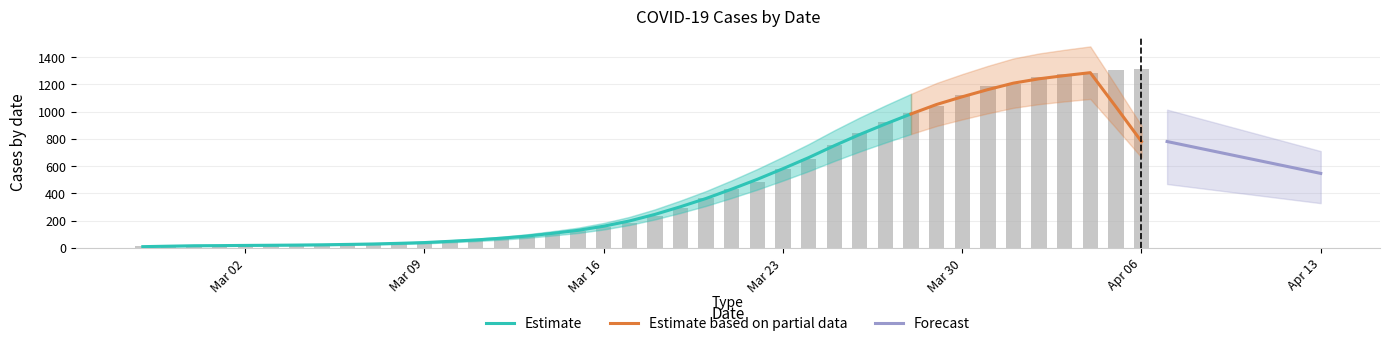

What is the difference between the values at 2020-03-22 and 2020-03-09?

449